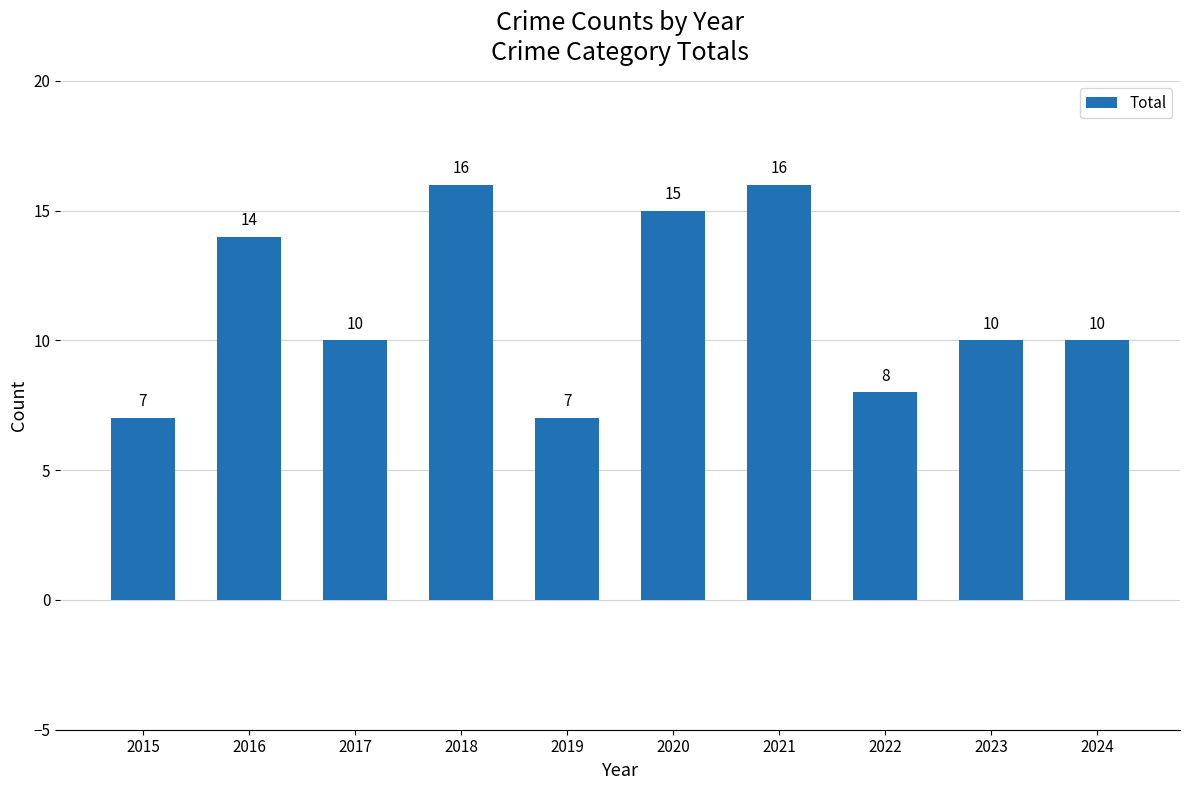

What value does the data have at 2023?

10